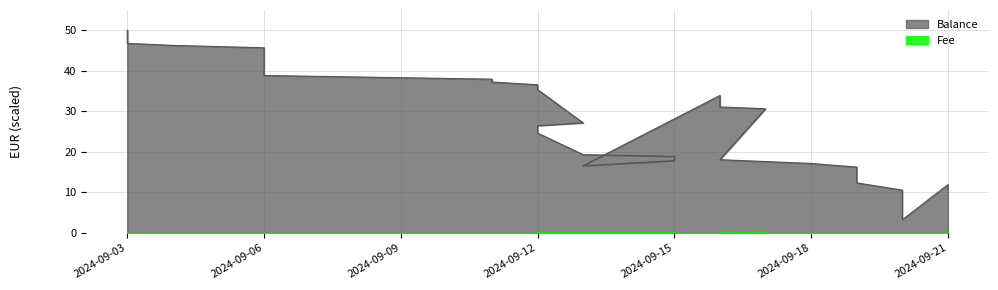

What is the label of the 3rd point from the left?

2024-09-09